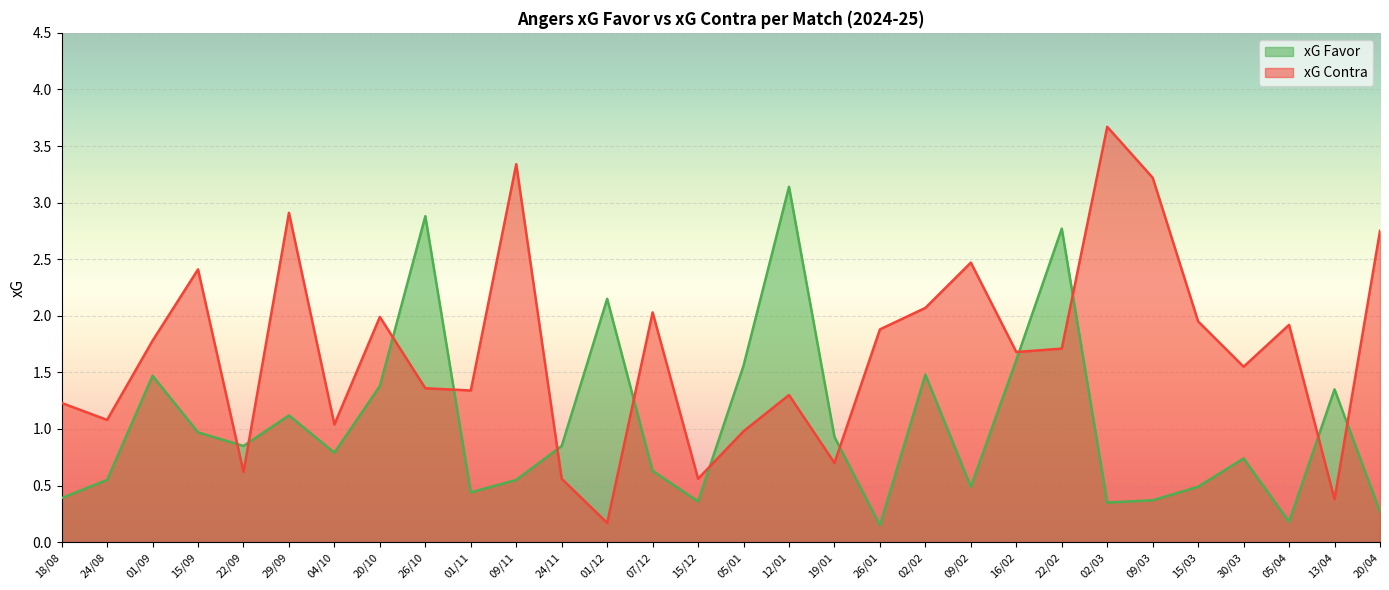

Does the chart display data point markers on the line(s)?

No